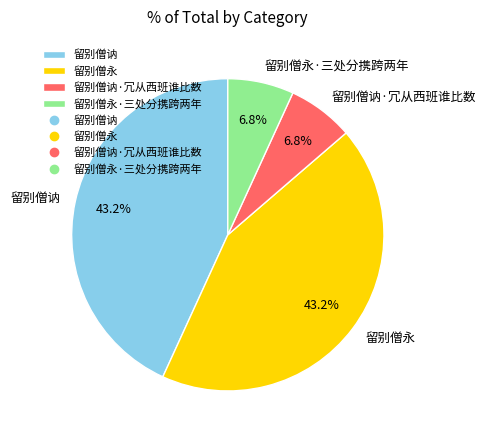

How many slices are in this pie chart?

4